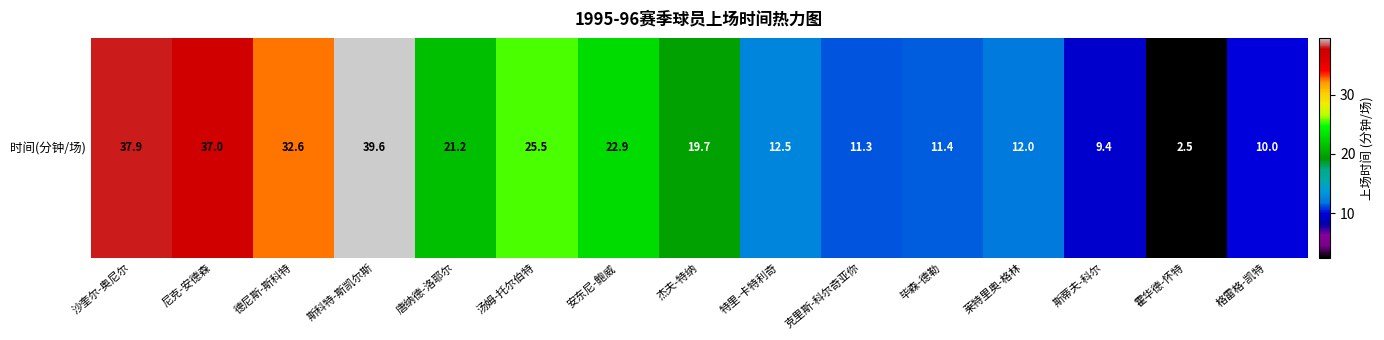

List the labels in order of value, largest first.

斯科特-斯凯尔斯, 沙奎尔-奥尼尔, 尼克-安德森, 德尼斯-斯科特, 汤姆-托尔伯特, 安东尼-鲍威, 唐纳德-洛耶尔, 杰夫-特纳, 特里-卡特利奇, 莱特里奥-格林, 毕森-德勒, 克里斯-科尔奇亚你, 格雷格-凯特, 斯蒂夫-科尔, 霍华德-怀特